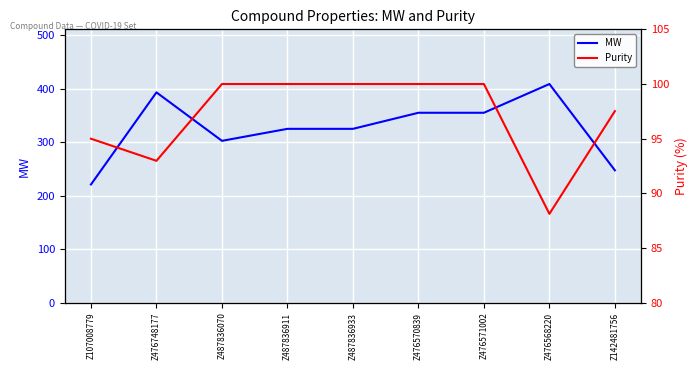

Reading left to right, extract all data points from this chart.

MW: Z107008779=220.9	Z476748177=392.8	Z487836070=302.4	Z487836911=324.8	Z487836933=324.8	Z476570839=354.8	Z476571002=354.8	Z476568220=408.4	Z142481756=247.3
Purity: Z107008779=95.0	Z476748177=93.0	Z487836070=100.0	Z487836911=100.0	Z487836933=100.0	Z476570839=100.0	Z476571002=100.0	Z476568220=88.1	Z142481756=97.5